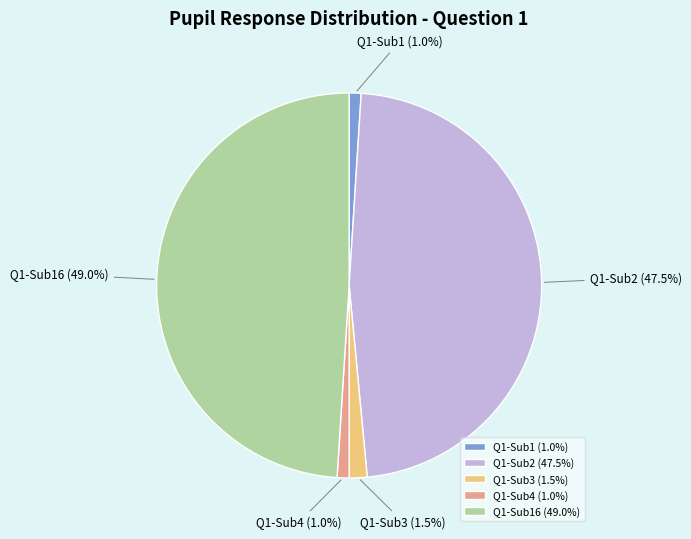

Does Q1-Sub16 account for over 50% of the chart?

No